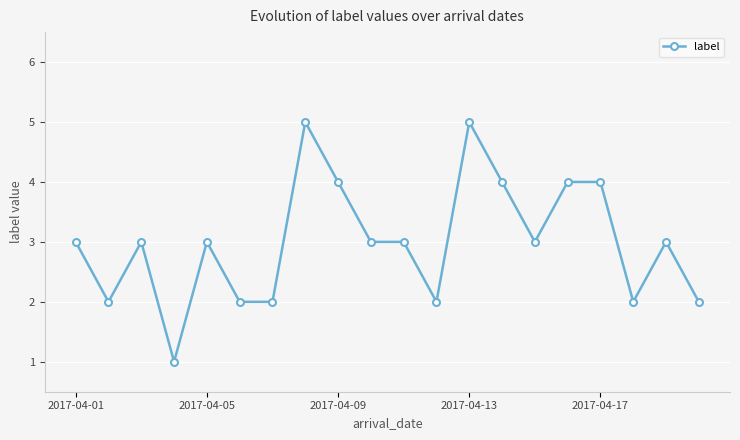

What is the greatest value displayed?

5